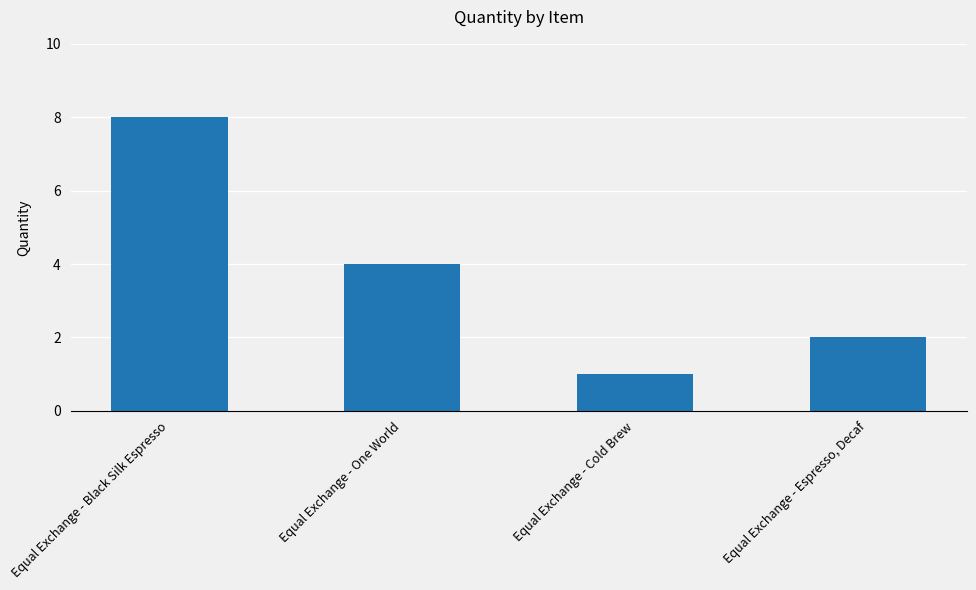

What is the sum of the values at Equal Exchange - Cold Brew and Equal Exchange - One World?

5